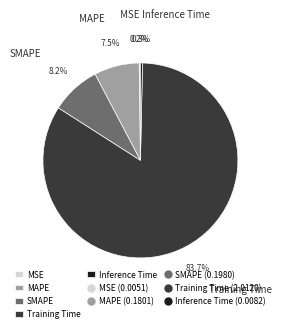

What is the largest slice in the pie chart?

Training Time